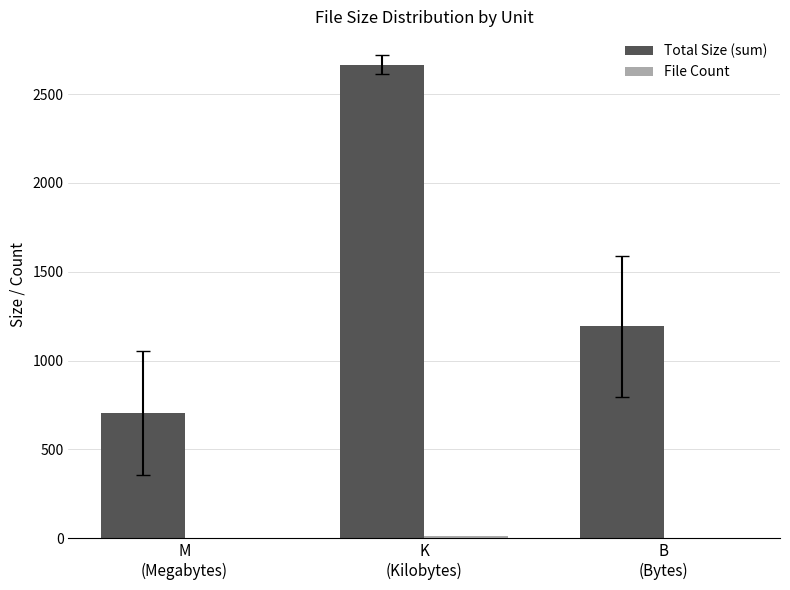

At which label is Total Size (sum) closest to 1685?

B
(Bytes)